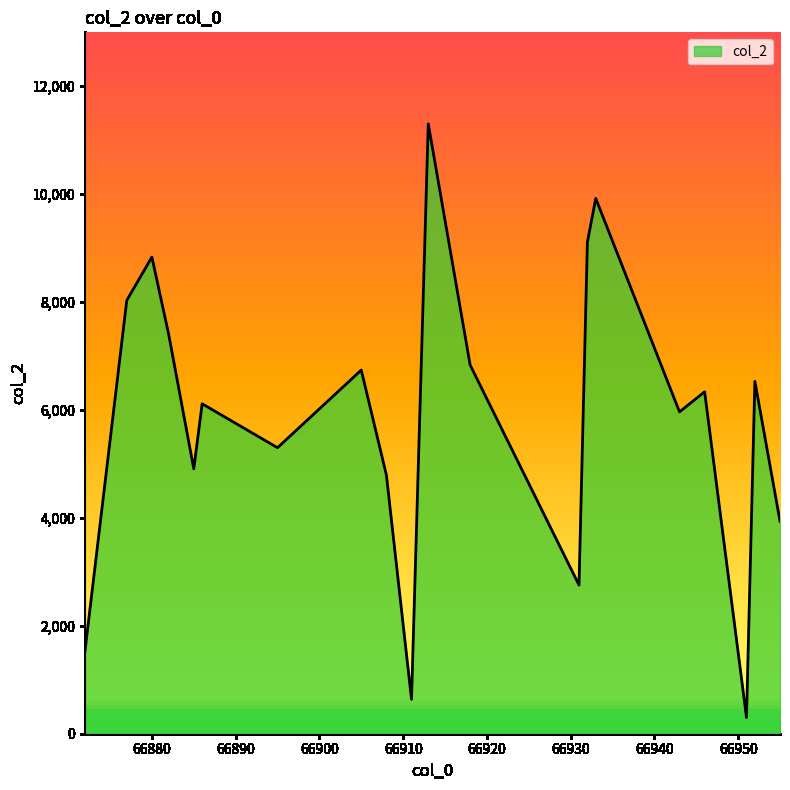

What is the difference between the maximum and minimum values?

10996